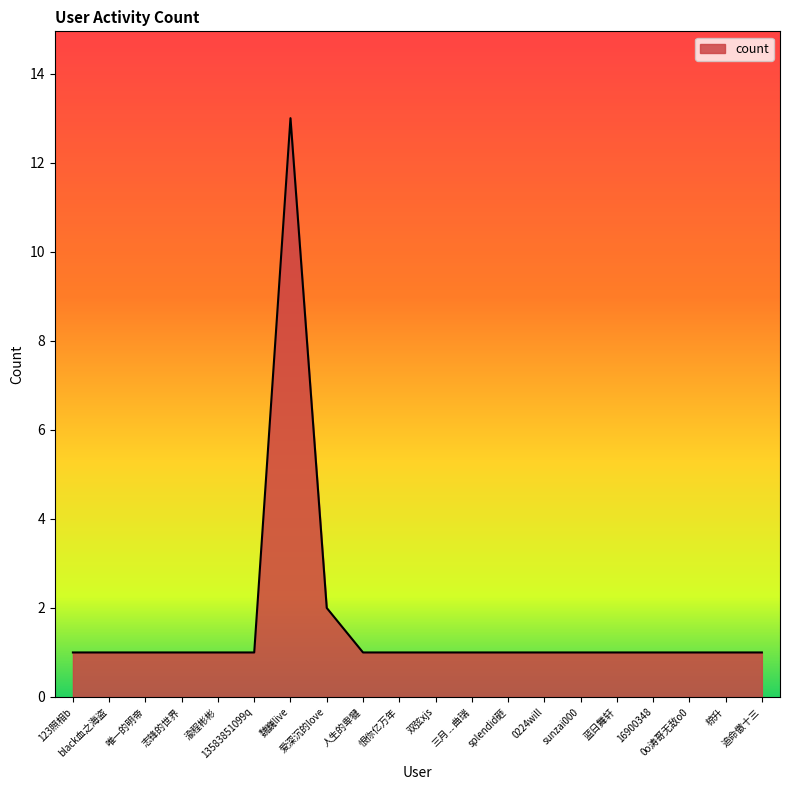

The value at 蓝日舞轩 is 1. True or false?

True